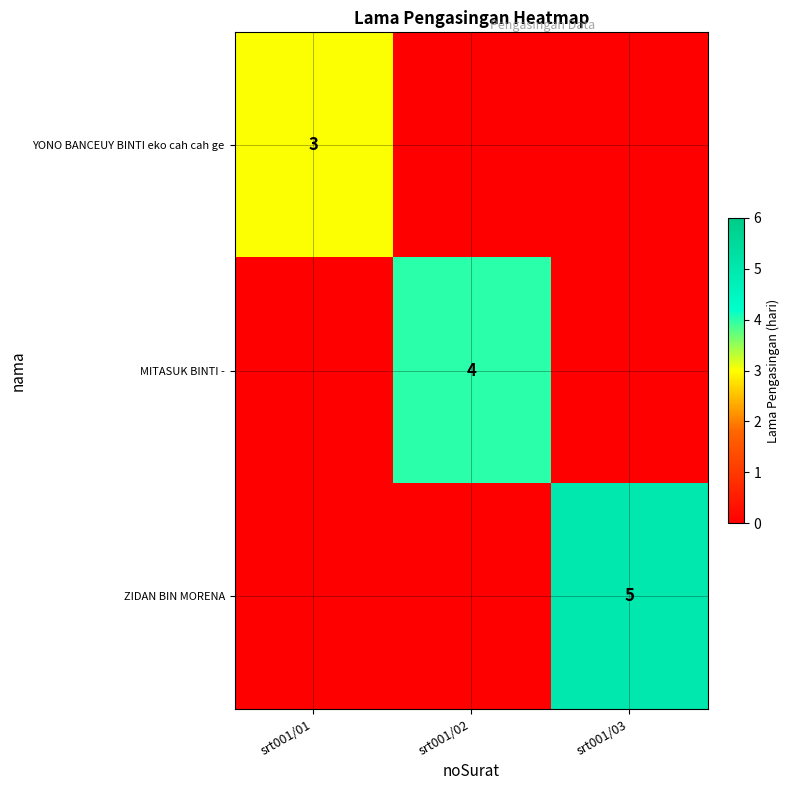

True or false: ZIDAN BIN MORENA has a value of 5 at srt001/03.

True